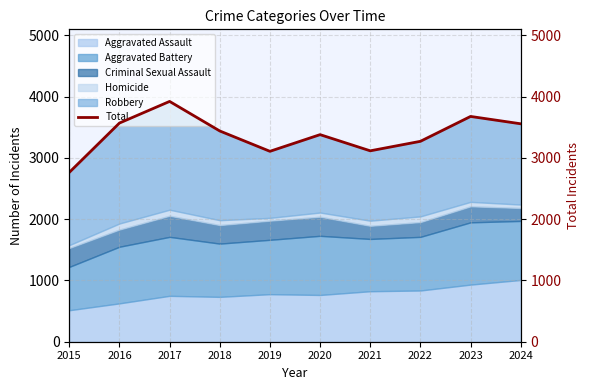

How many categories are shown in the chart?

10